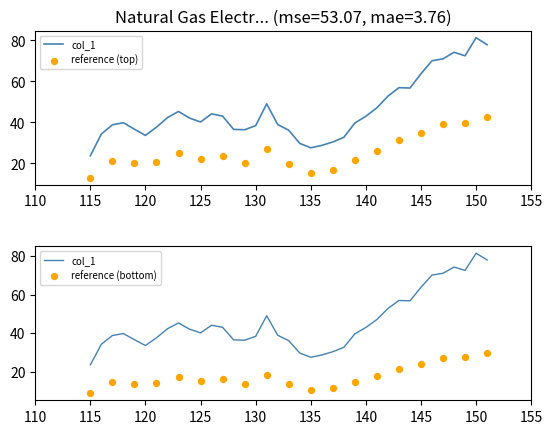

Approximately how many times larger is the value at 136 compared to 143?

0.5